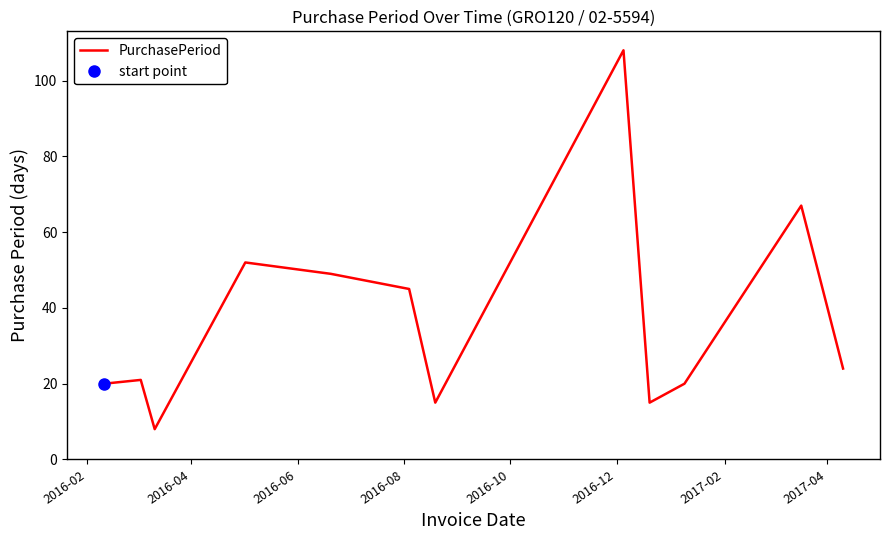

Count the number of values greater than 24.

5